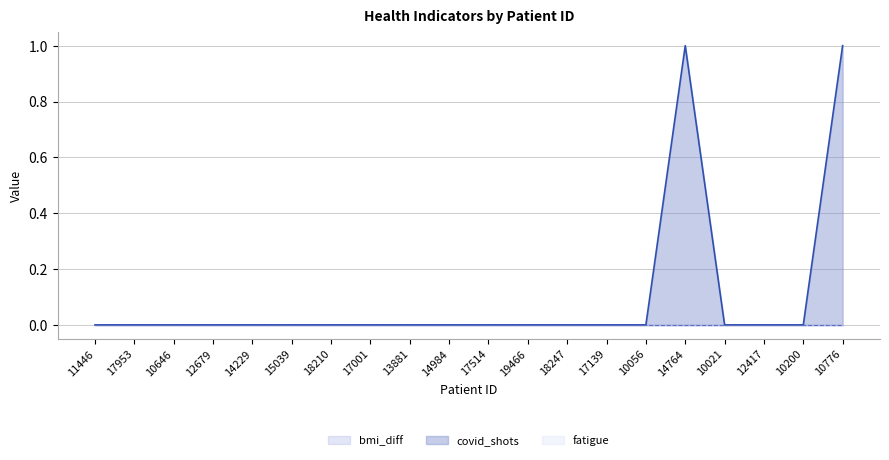

What is the label of the 17th point from the right?

12679